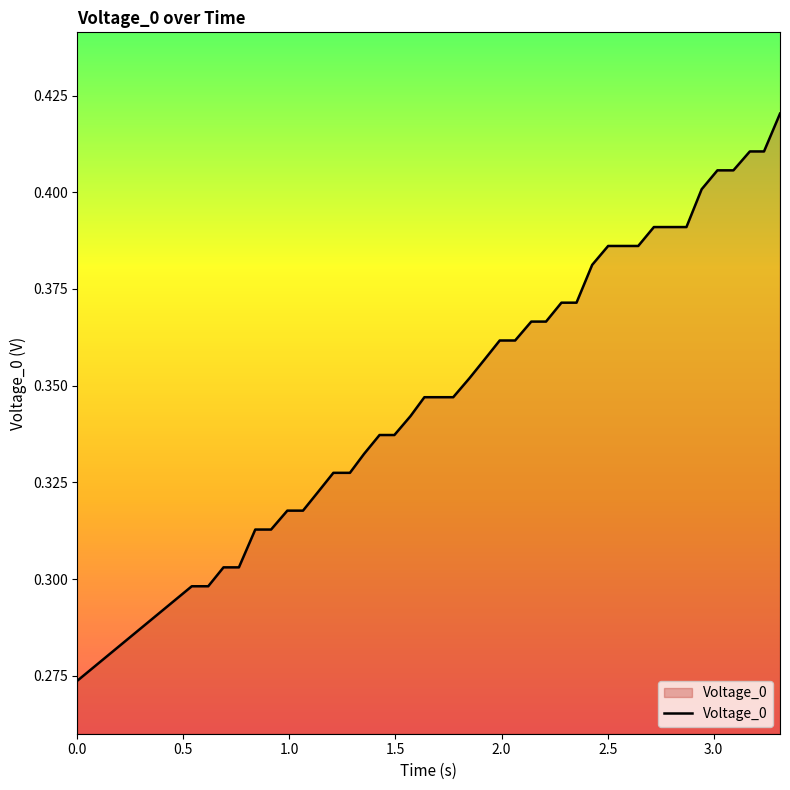

What is the sum of all values?

14.2